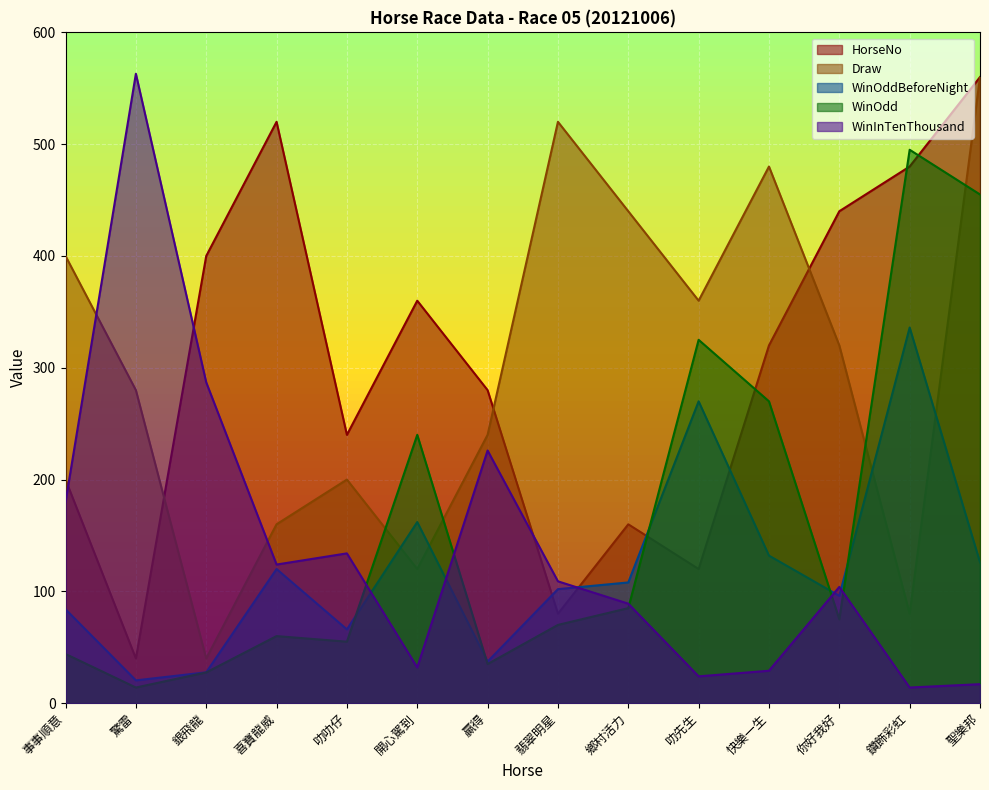

Between 銀飛龍 and 聖樂邦, which series saw the biggest shift?

Draw